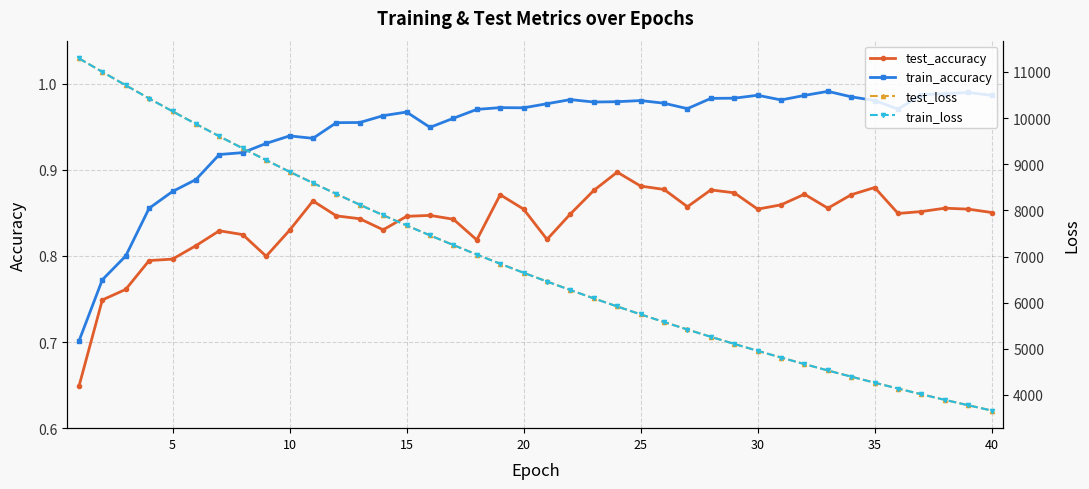

True or false: train_accuracy has a value of 1.3 at 30.

False